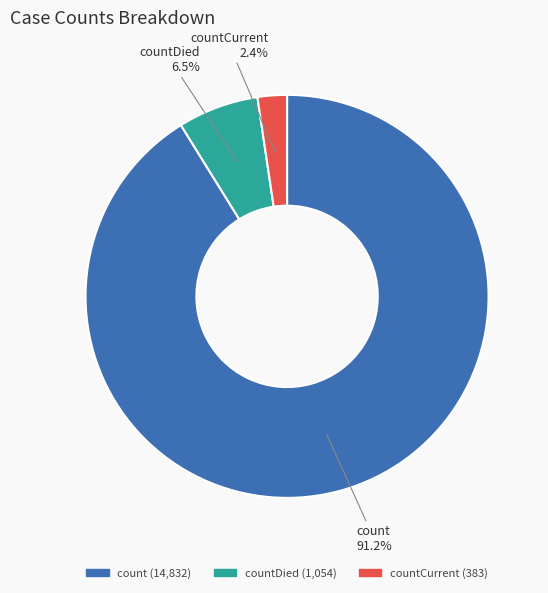

Count the number of slices in the pie.

3